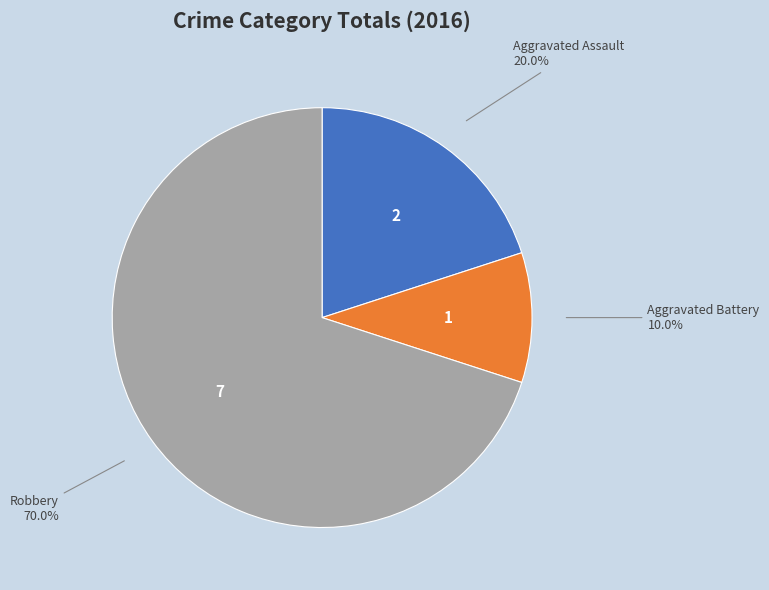

Which slice is the smallest?

Aggravated Battery